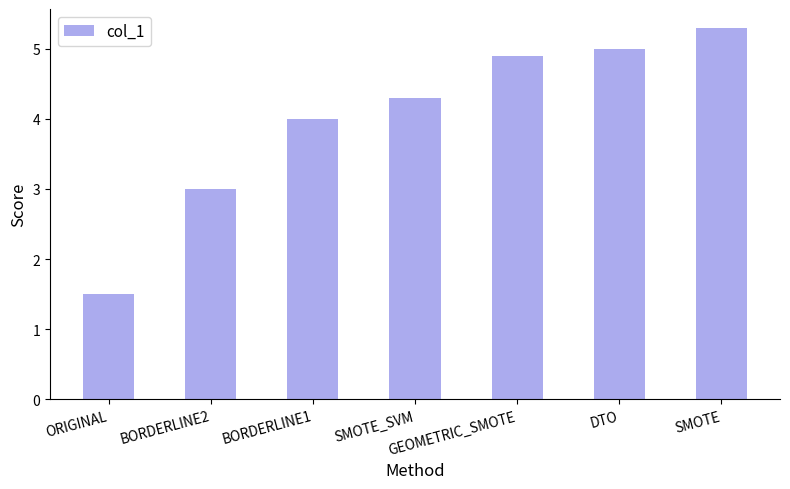

What is the minimum value shown in the chart?

1.5